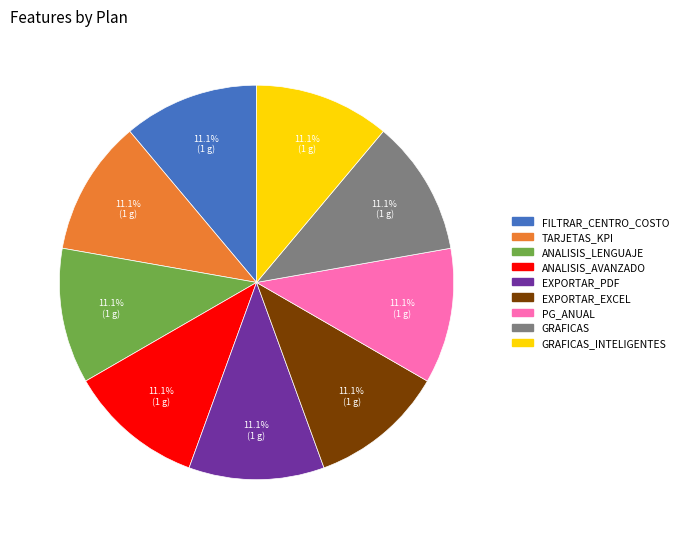

To the nearest percent, what percentage of the pie is ANALISIS_LENGUAJE?

11%